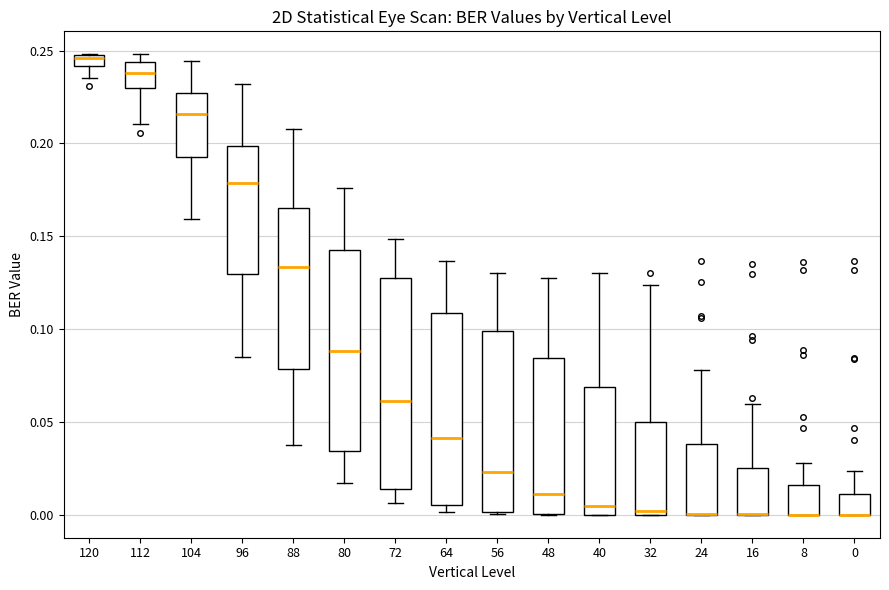

Where does the upper whisker of the box at x = 48 end on the y-axis? The values are not printed on the chart, so give them approximately, as read against the axis.

0.125